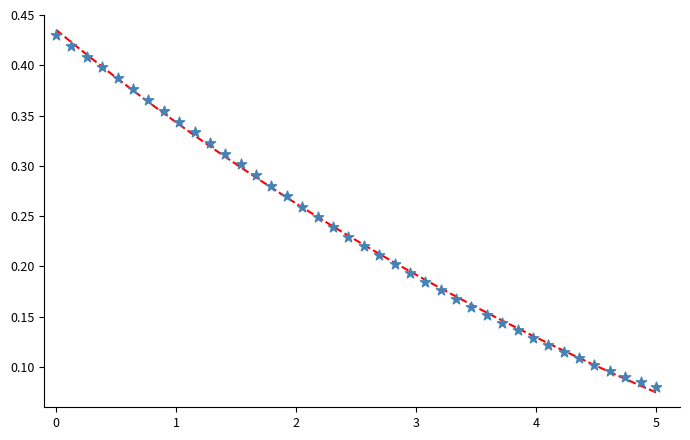

What is the range of X values (max minus min)?

5.0